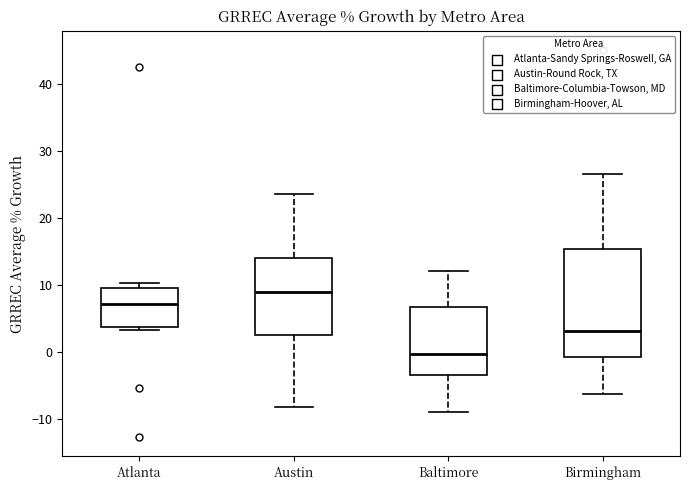

Reading left to right, read every box against the y-axis: the position of its median line, the range the box covers, and the ends of its whiskers. The values are not printed on the chart, so give them approximately, as read against the axis.

Atlanta: median 7, box 4 to 9, whiskers 3 to 10
Austin: median 9, box 2 to 14, whiskers -8 to 24
Baltimore: median 0, box -4 to 7, whiskers -9 to 12
Birmingham: median 3, box -1 to 15, whiskers -6 to 27